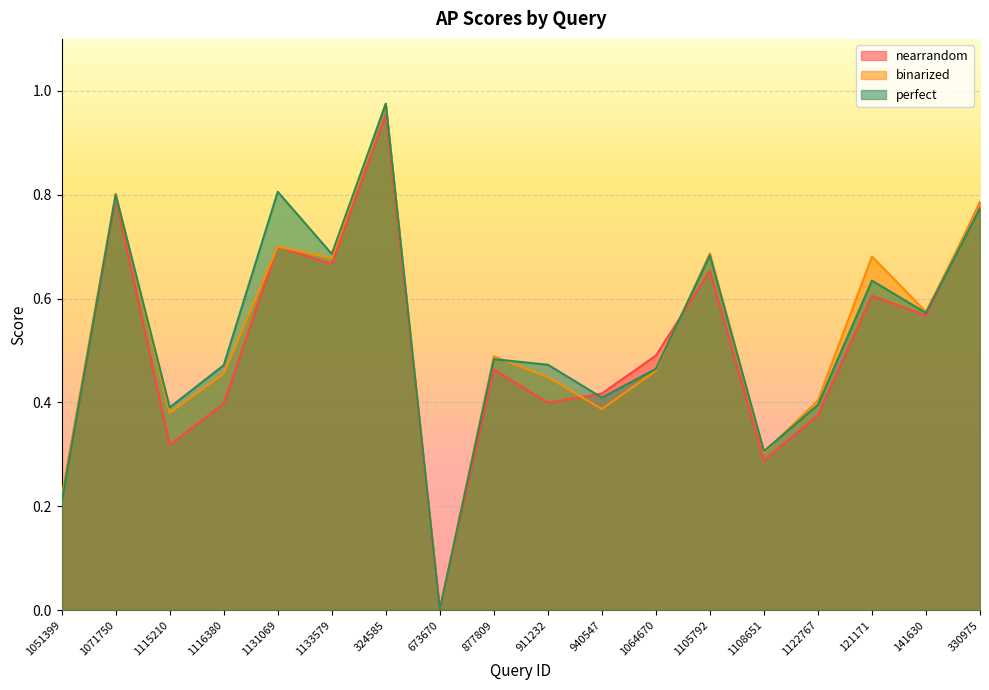

At which category does perfect reach its first local peak?

1071750